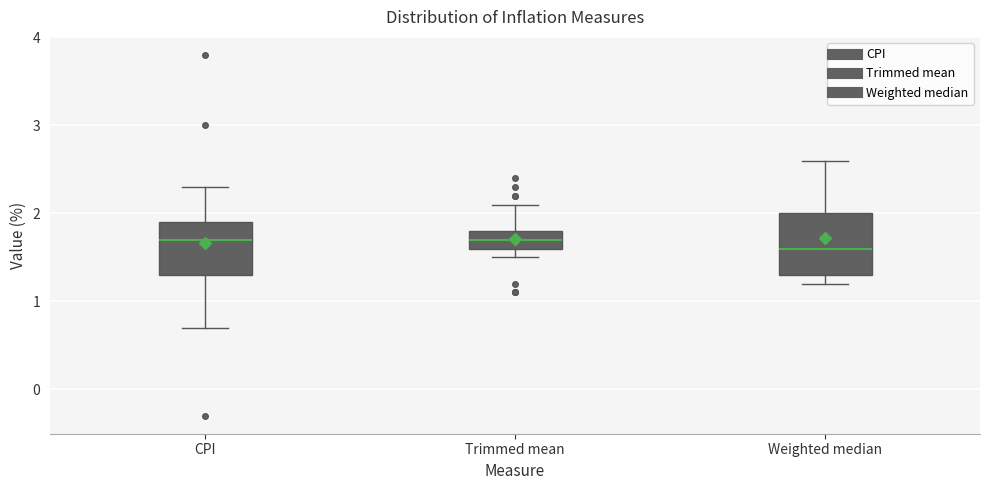

Comparing the boxes themselves (not the whiskers), which one is the tallest?

Weighted median